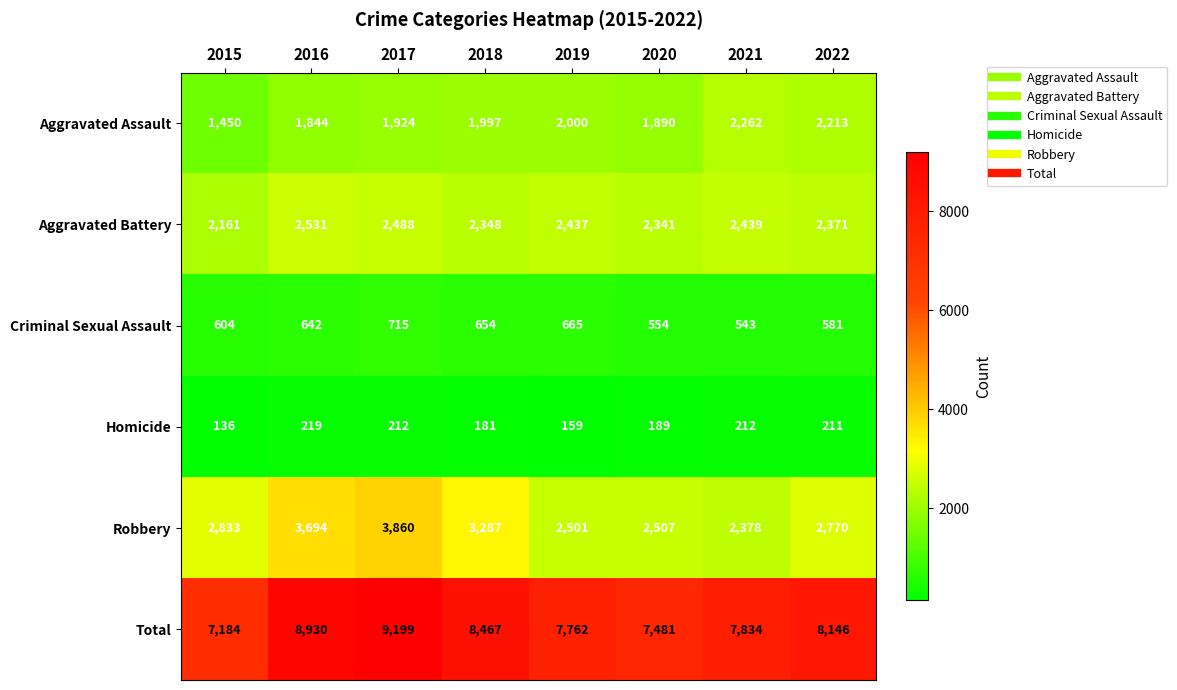

What is the difference between the Homicide values at 2020 and 2016?

30